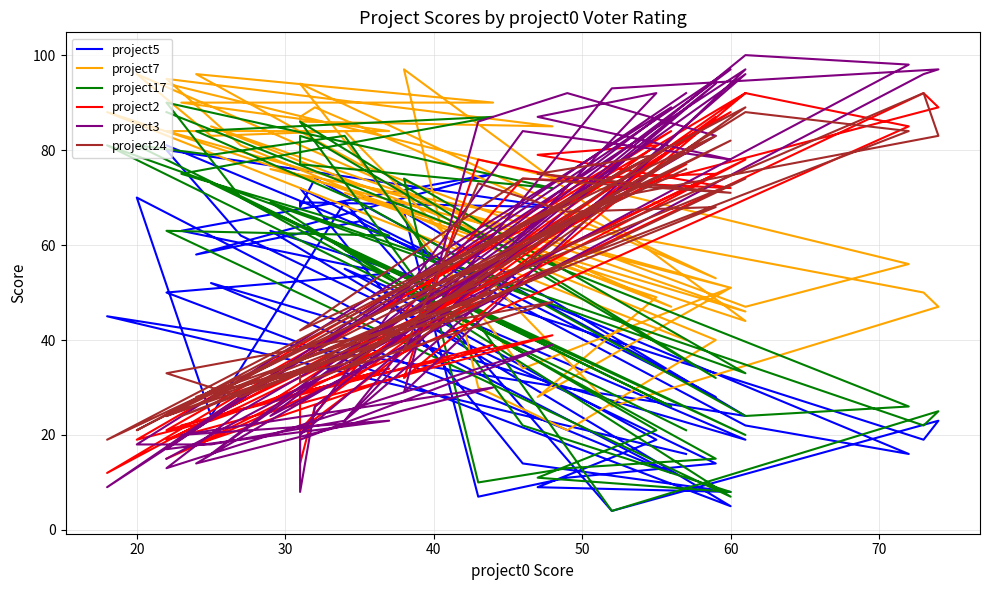

What is the label of the 20th point from the right?

20